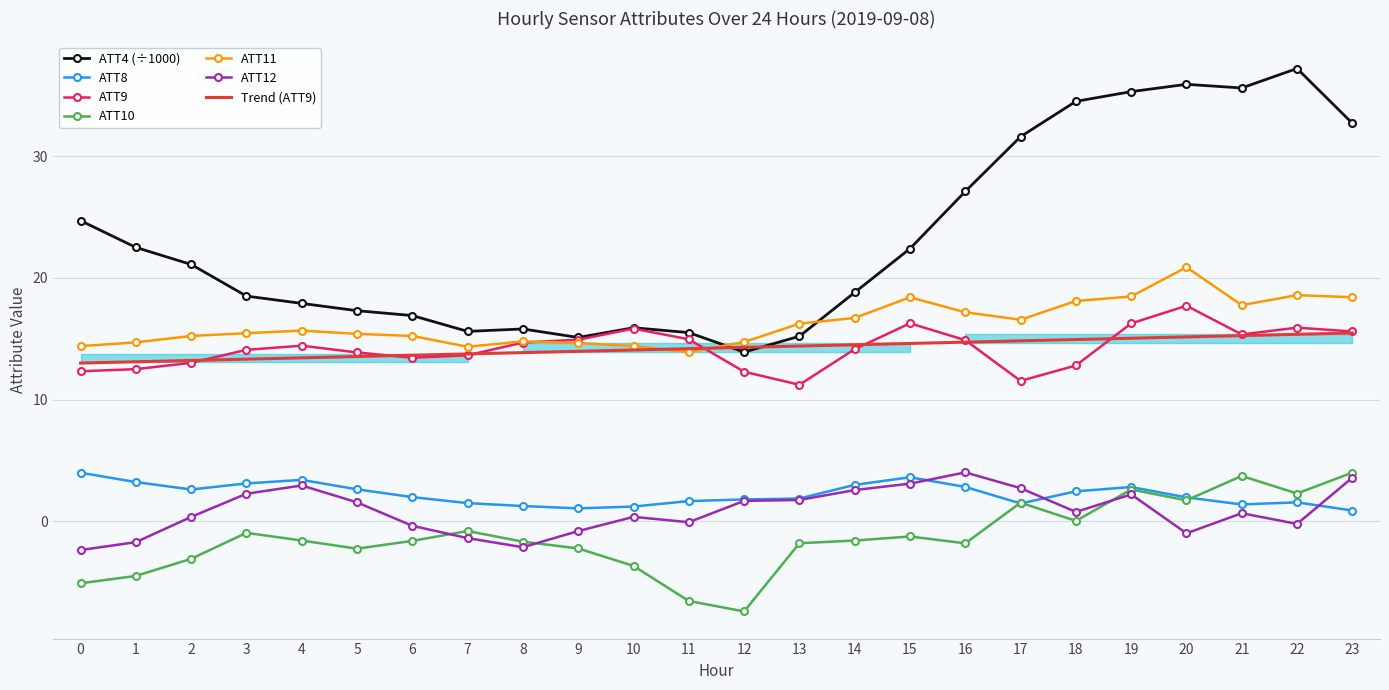

Where is the first local minimum for ATT8?

2